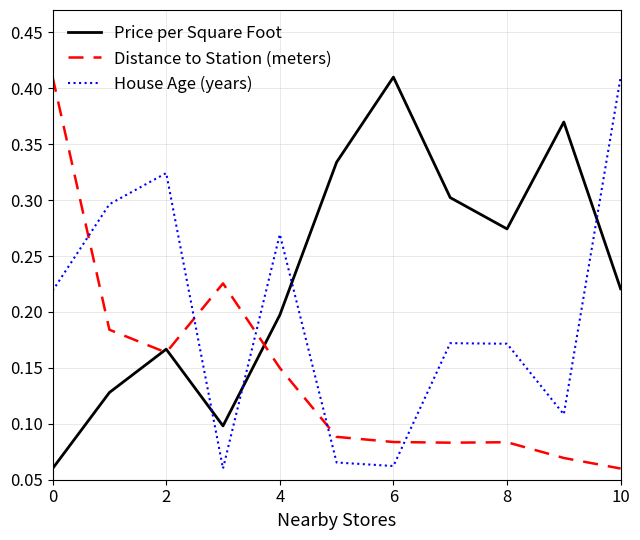

How many times do Distance to Station (meters) and House Age (years) cross each other?

5